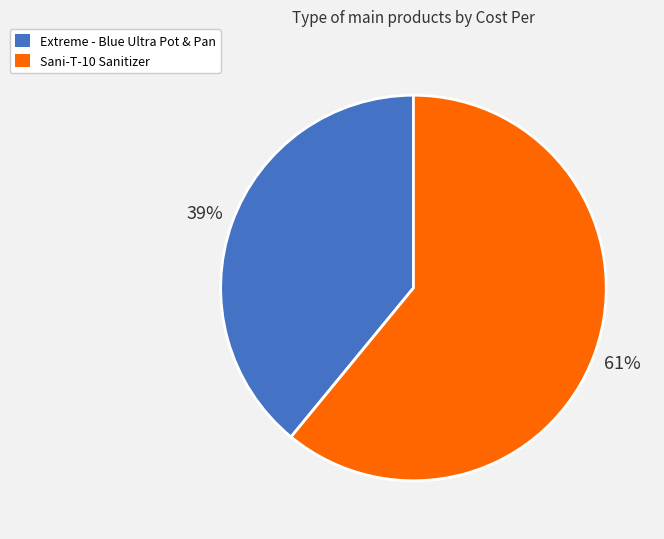

Is there any slice that represents more than half of the pie?

Yes